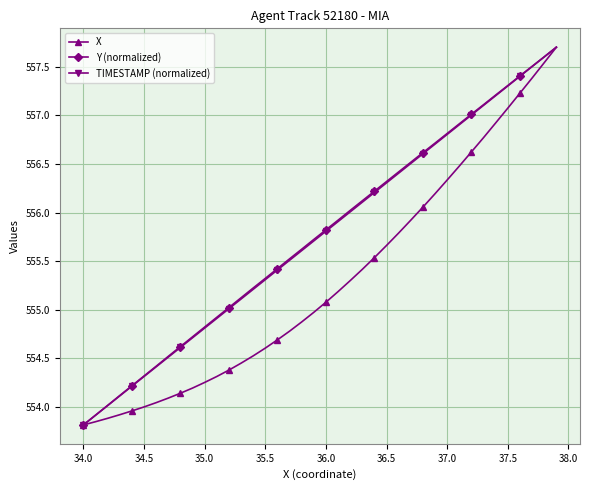

What is the lowest value of the TIMESTAMP (normalized) series?

553.8